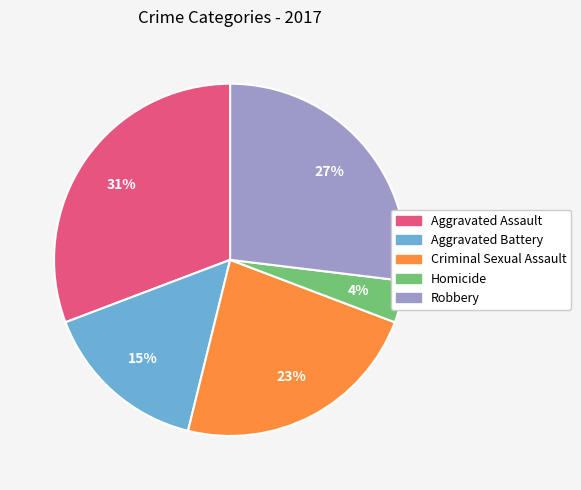

What is the largest slice in the pie chart?

Aggravated Assault